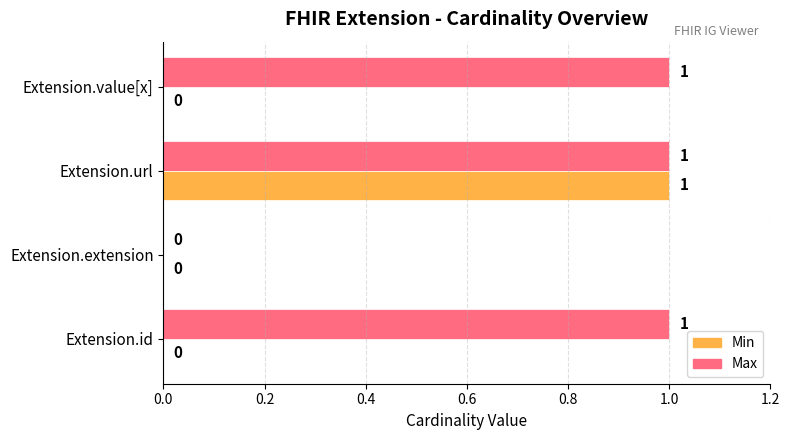

Which series has the largest total across all categories?

Max